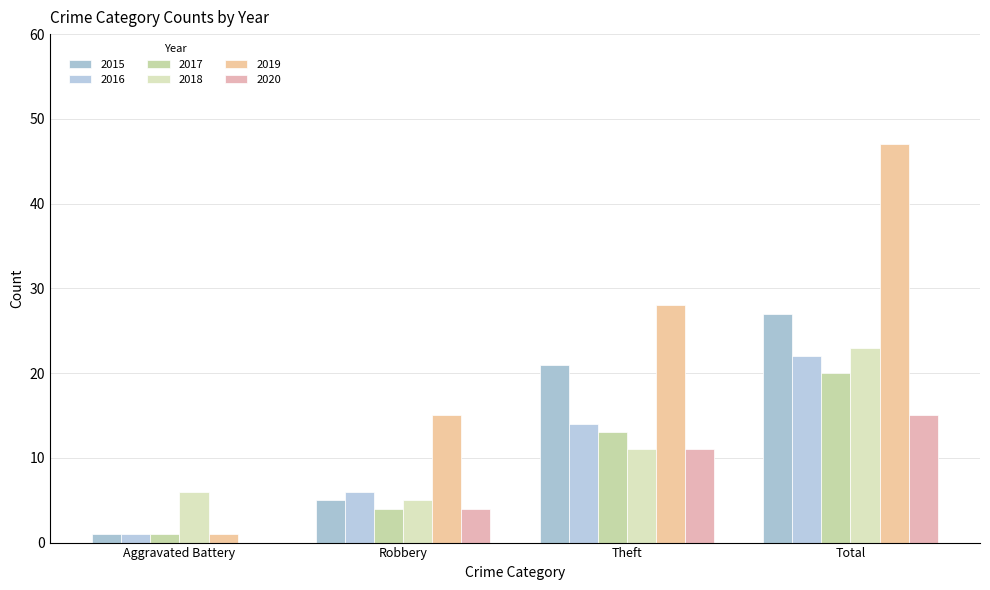

At which label does 2015 first exceed 21?

Total